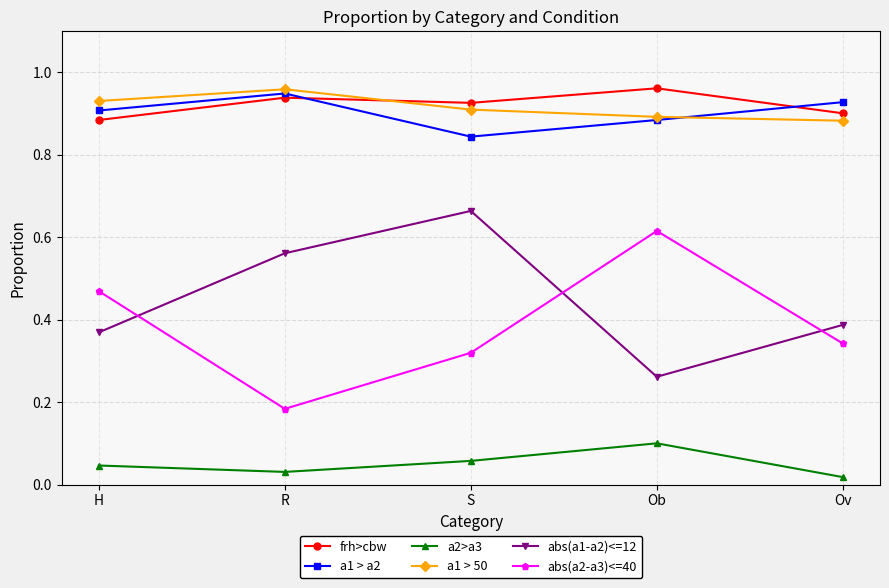

True or false: abs(a2-a3)<=40 and a1 > 50 intersect in this chart.

False